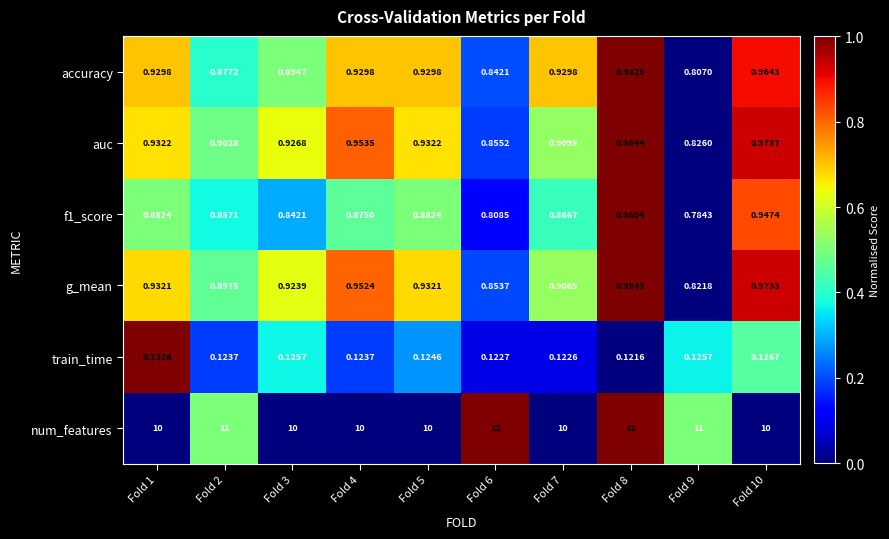

Which series has the largest total across all categories?

num_features